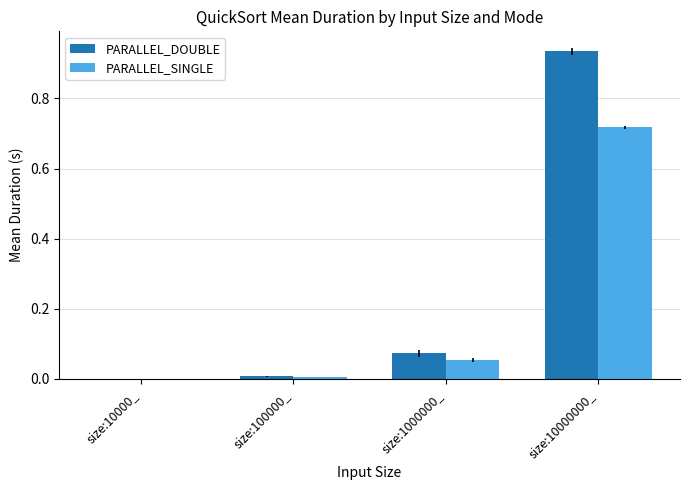

At which category does the chart reach its peak across all series?

size:10000000_